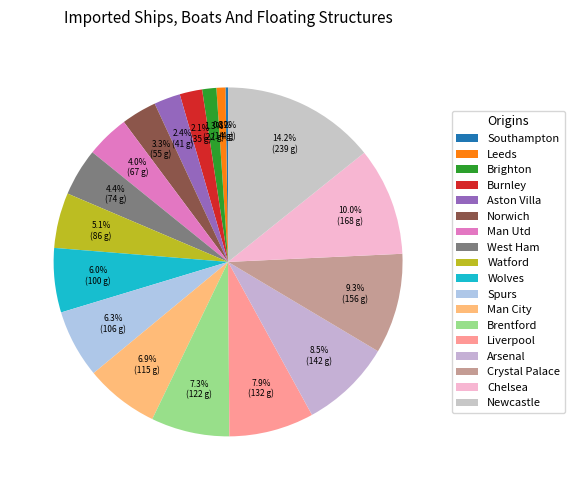

Which slice is the smallest?

Southampton